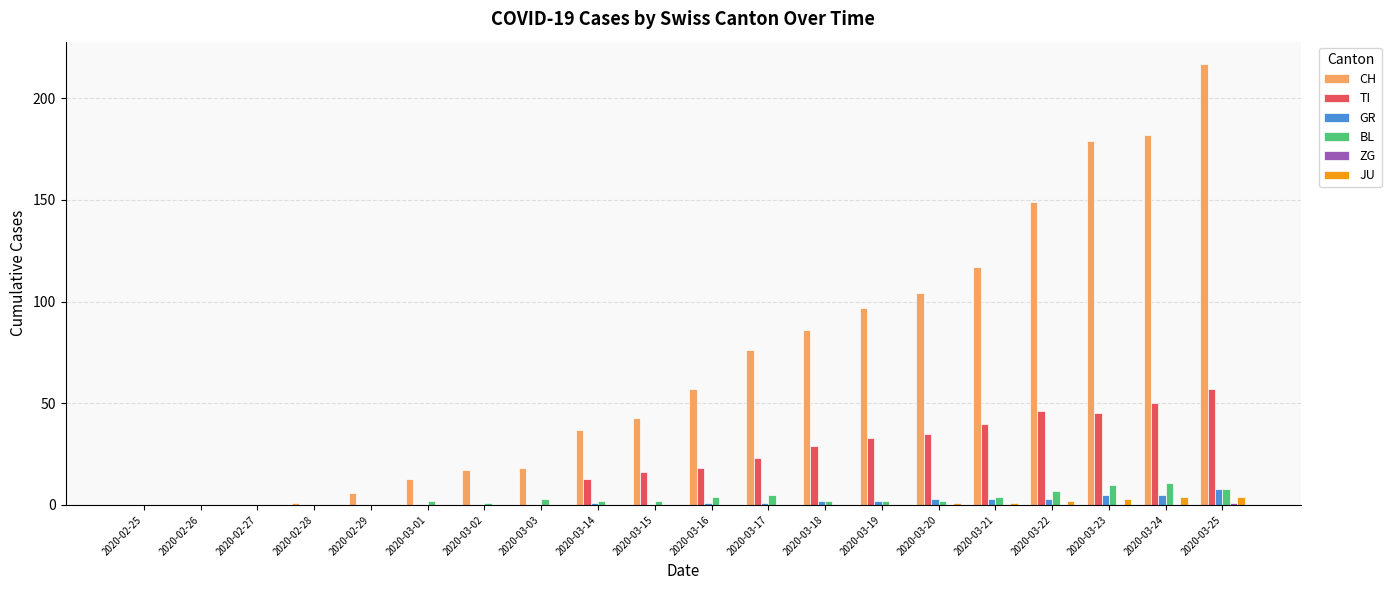

Is it true that BL equals 8 at 2020-02-26?

False